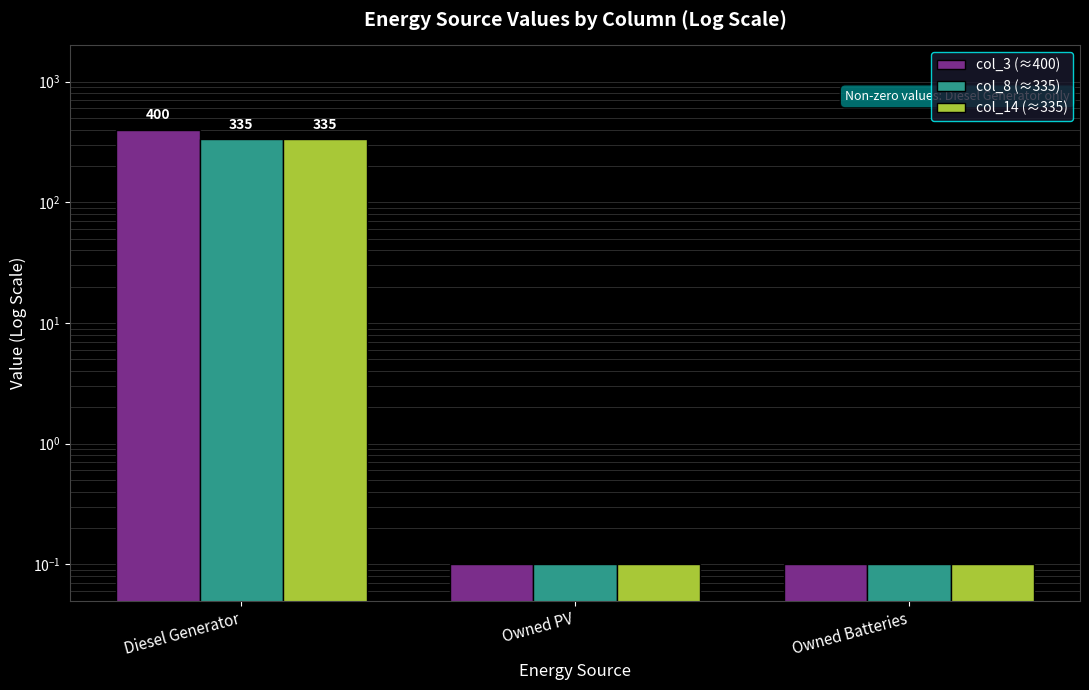

Reading right to left, list all the values displayed in this chart.

col_3 (≈400): Owned Batteries=0.1	Owned PV=0.1	Diesel Generator=400.0
col_8 (≈335): Owned Batteries=0.1	Owned PV=0.1	Diesel Generator=335.0
col_14 (≈335): Owned Batteries=0.1	Owned PV=0.1	Diesel Generator=335.0